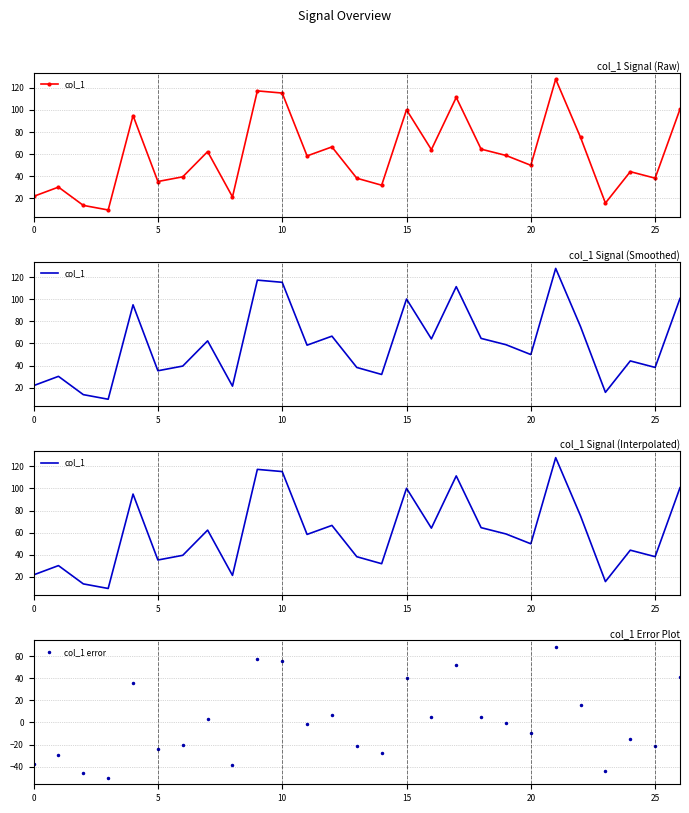

Is it true that col_1 equals 64.6 at 18?

True